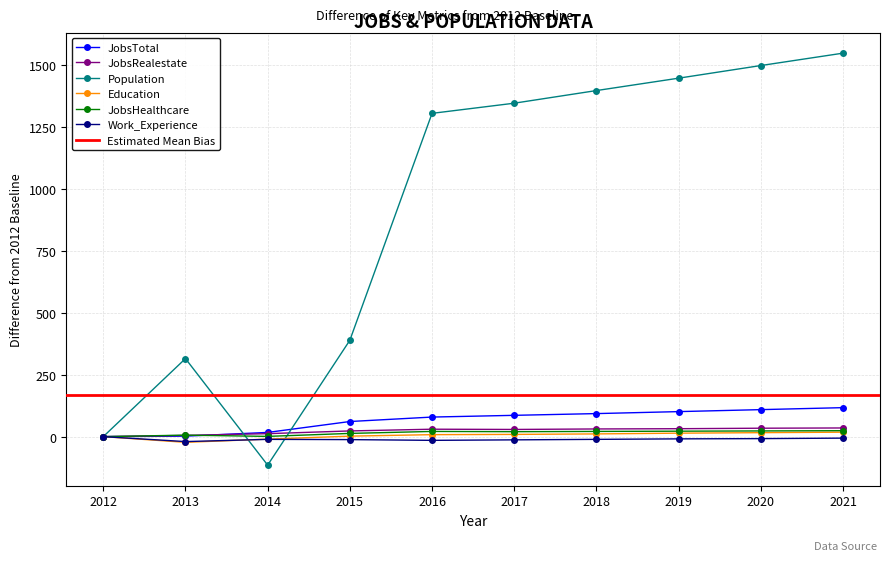

Reading right to left, what are all the values shown in this chart?

JobsTotal: 2021=117	2020=109	2019=101	2018=93	2017=86	2016=79	2015=61	2014=17	2013=2	2012=0
JobsRealestate: 2021=35	2020=34	2019=32	2018=31	2017=29	2016=30	2015=23	2014=12	2013=5	2012=0
Population: 2021=1548	2020=1498	2019=1447	2018=1397	2017=1346	2016=1305	2015=389	2014=-115	2013=315	2012=0
Education: 2021=18	2020=16	2019=14	2018=11	2017=9	2016=8	2015=2	2014=-10	2013=-23	2012=0
JobsHealthcare: 2021=24	2020=23	2019=22	2018=21	2017=20	2016=21	2015=13	2014=1	2013=6	2012=0
Work_Experience: 2021=-6	2020=-8	2019=-9	2018=-11	2017=-13	2016=-15	2015=-12	2014=-11	2013=-20	2012=0